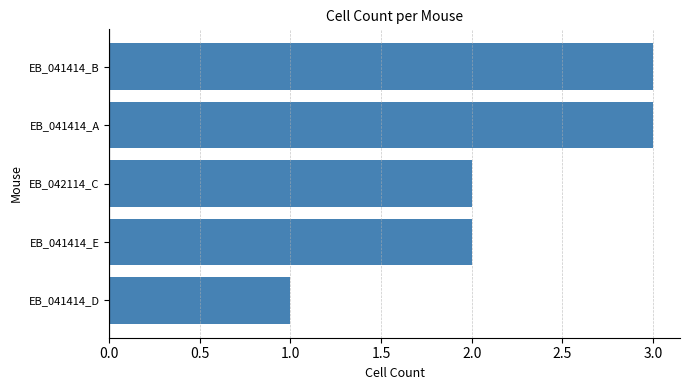

What is the greatest value displayed?

3